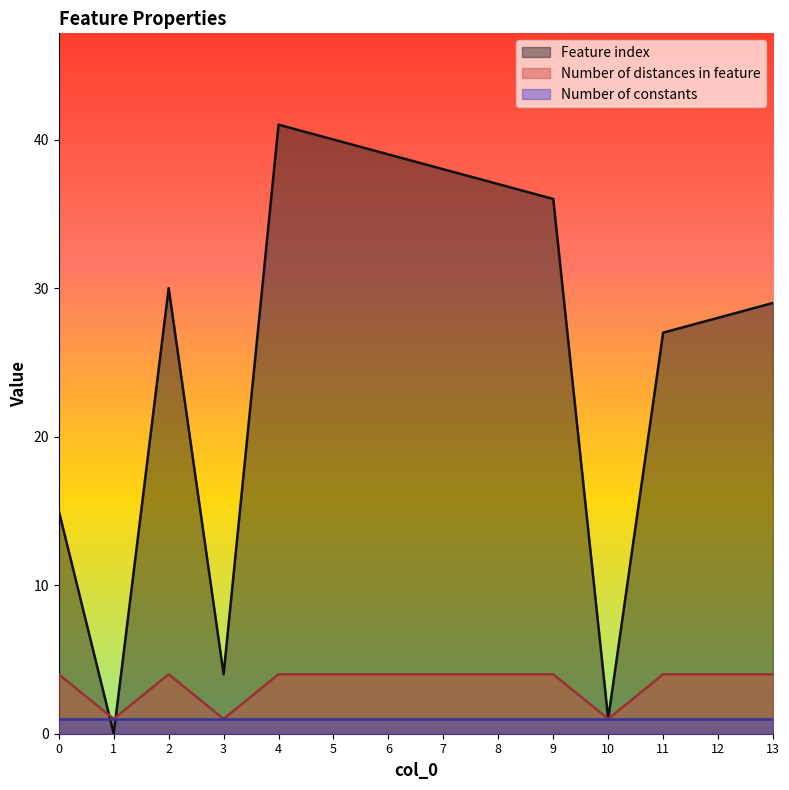

What is the maximum value shown in the chart?

41